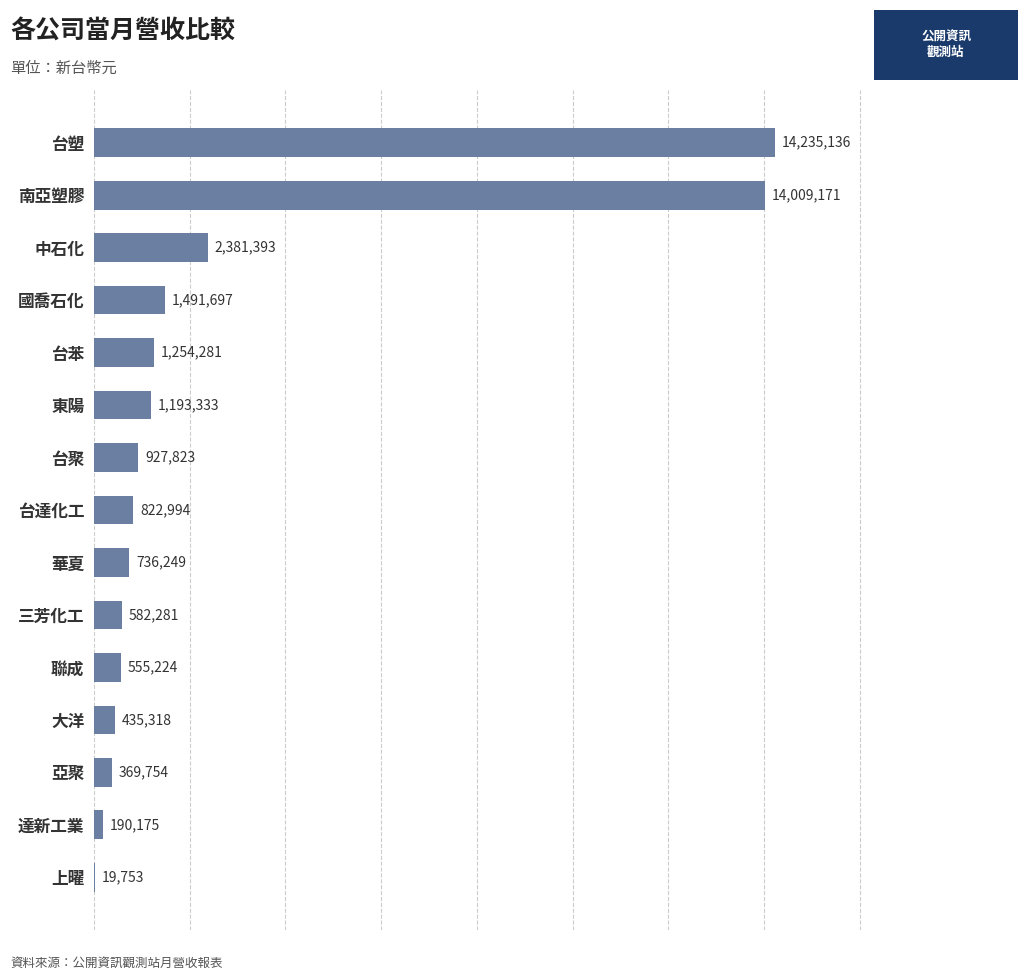

Is it true that the value at 大洋 is 435318?

True